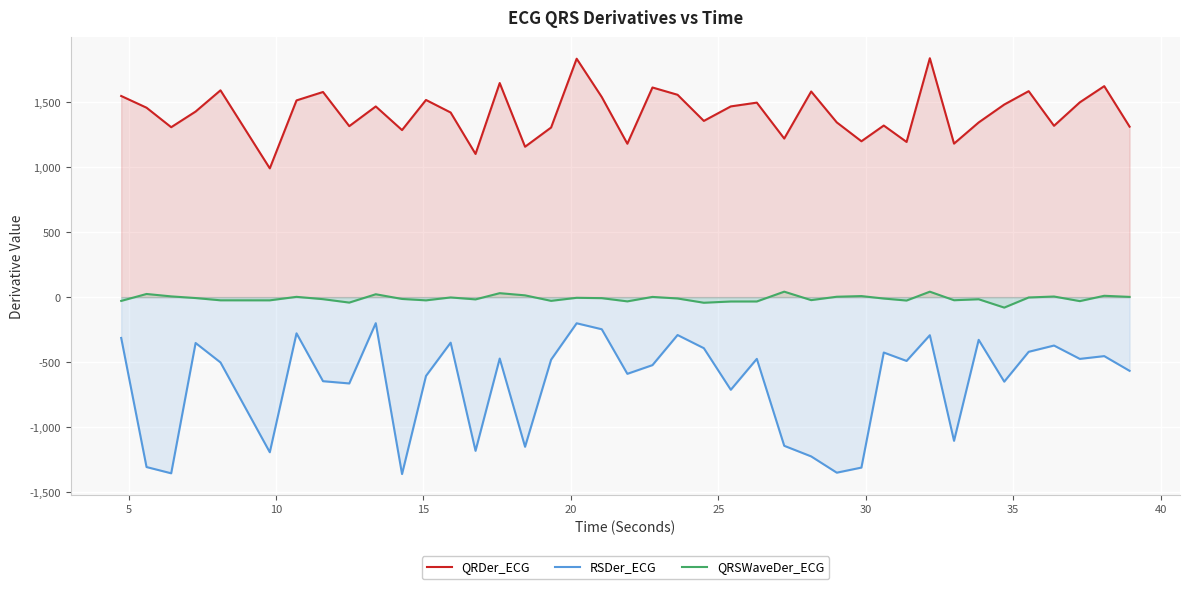

True or false: RSDer_ECG and QRSWaveDer_ECG intersect in this chart.

False